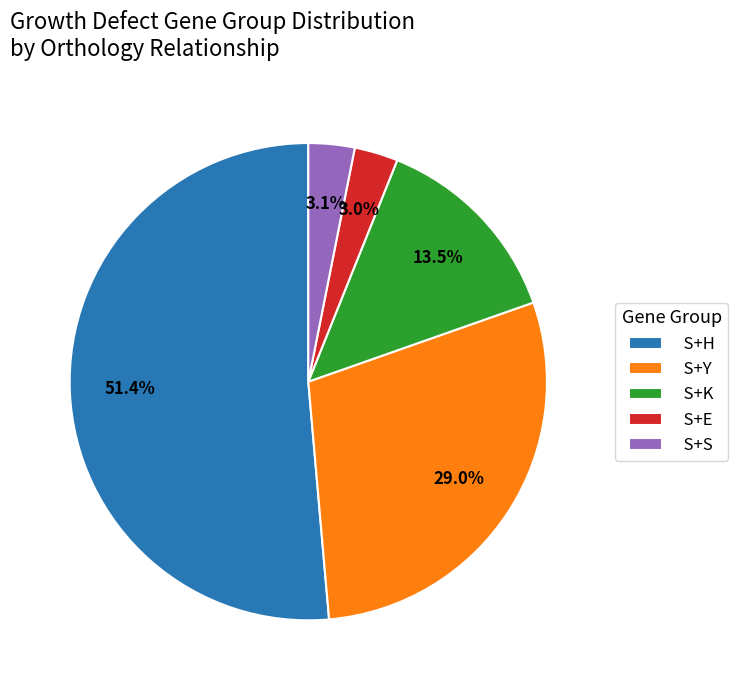

What percentage is the S+Y slice, to the nearest percent?

29%